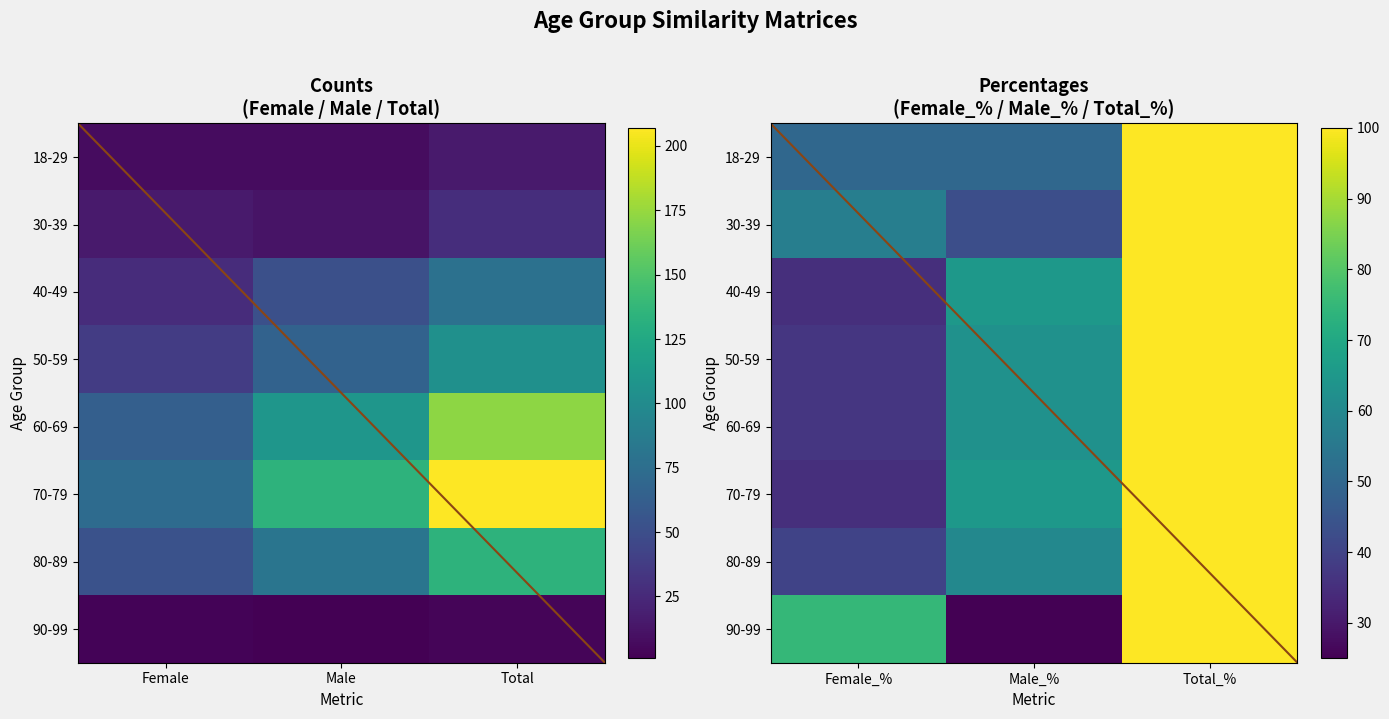

Is the value of 50-59 at Male_% greater than the value of 70-79 at Female_%?

Yes